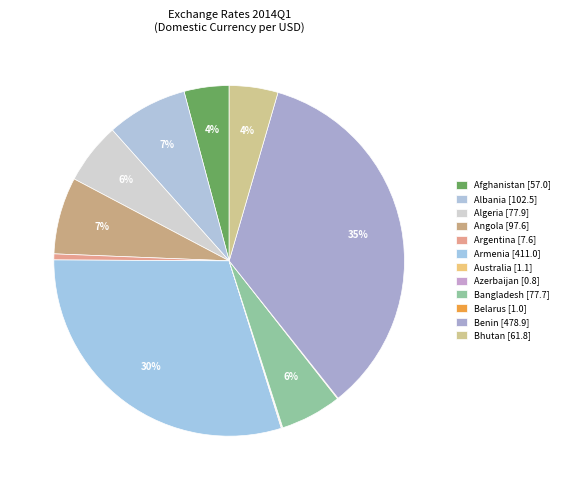

Is there any slice that represents more than half of the pie?

No